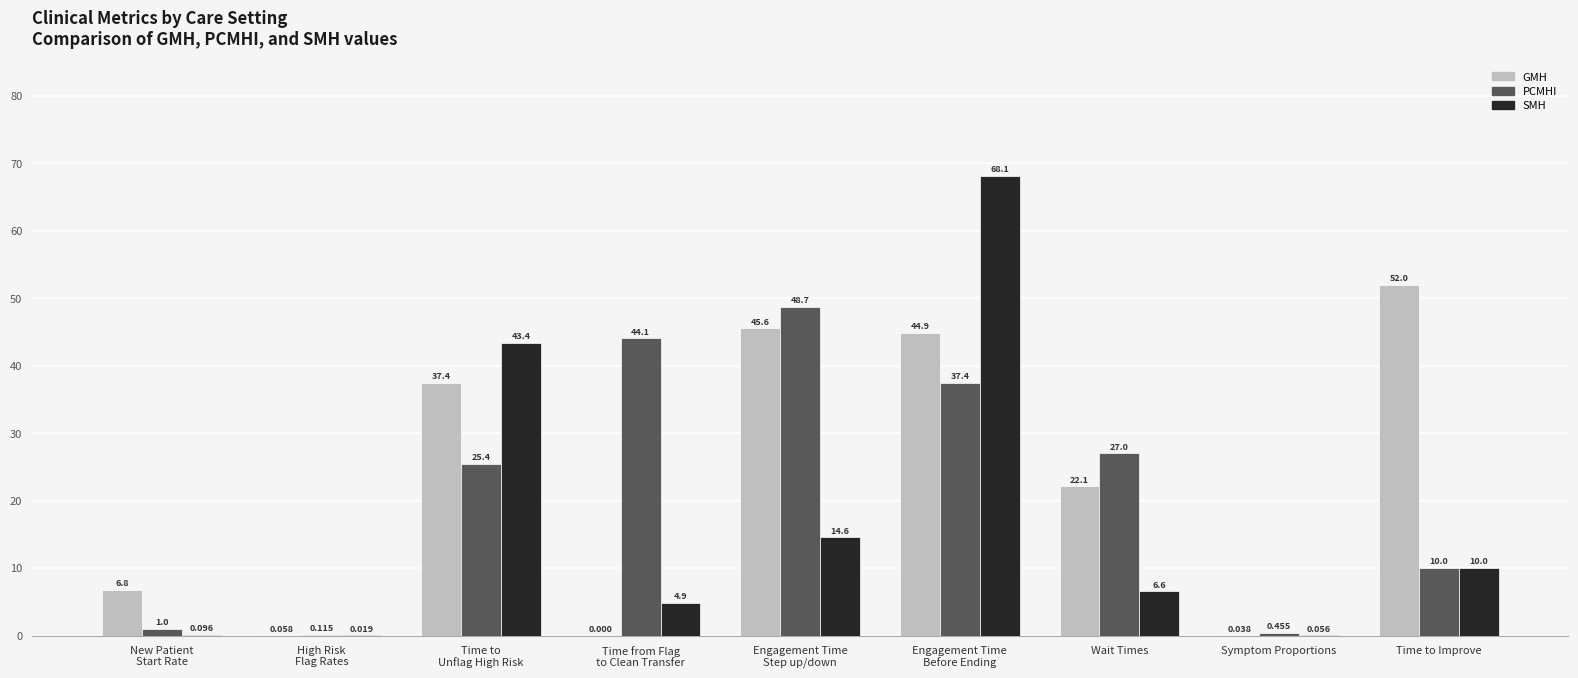

Are the bars horizontal?

No